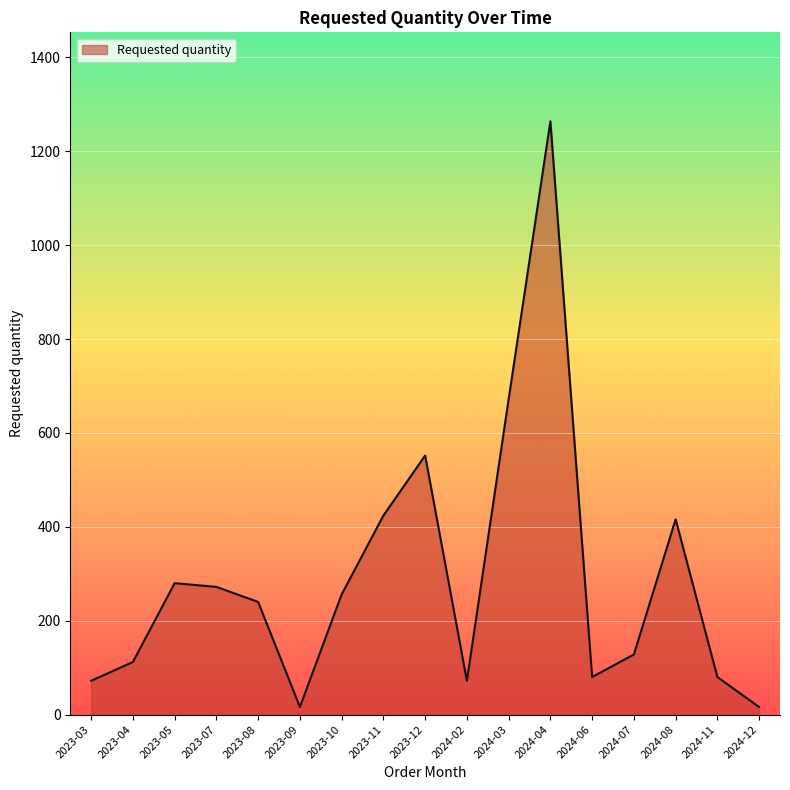

What is the minimum value shown in the chart?

16